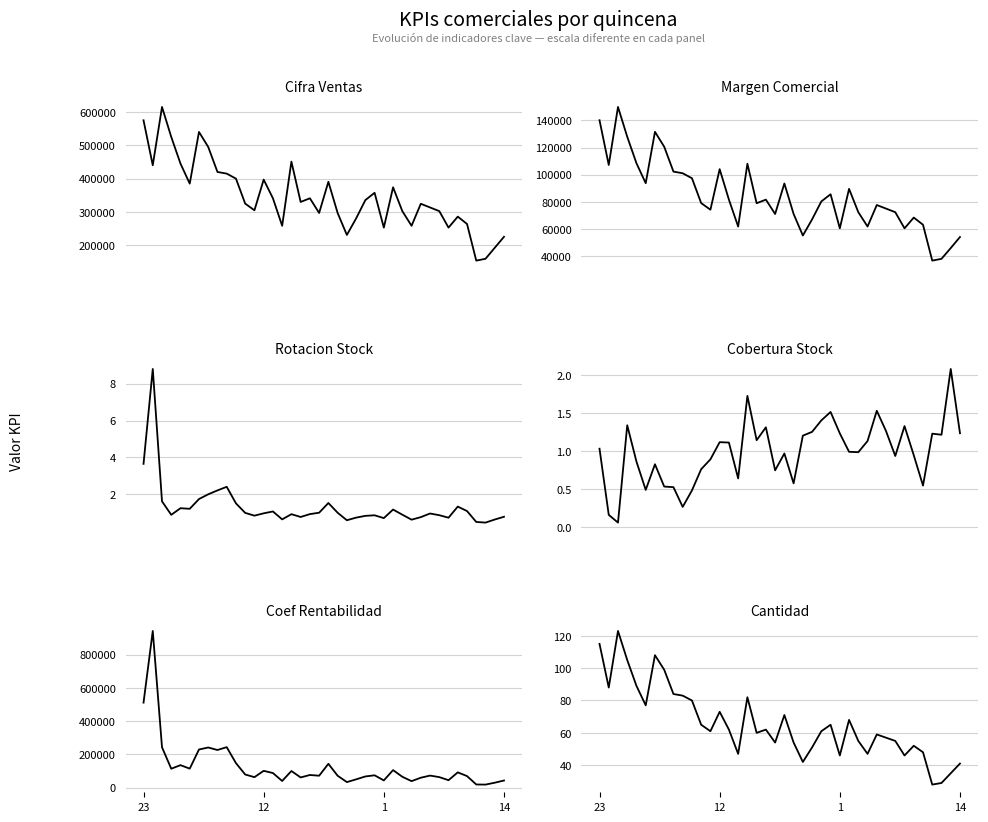

Is it true that KPI_MARGEN_COMERCIAL equals 32536.6 at 11?

False